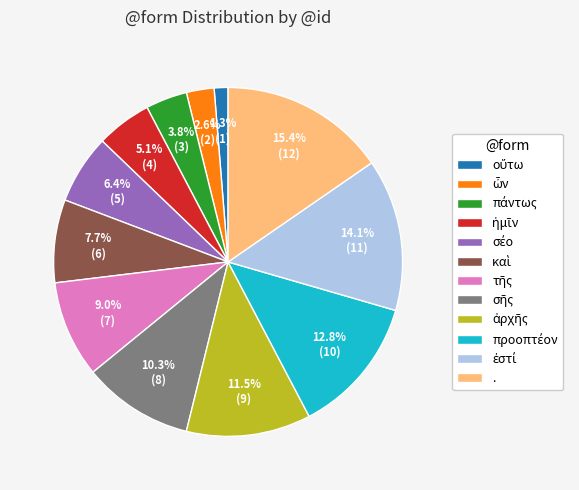

How many slices are in this pie chart?

12